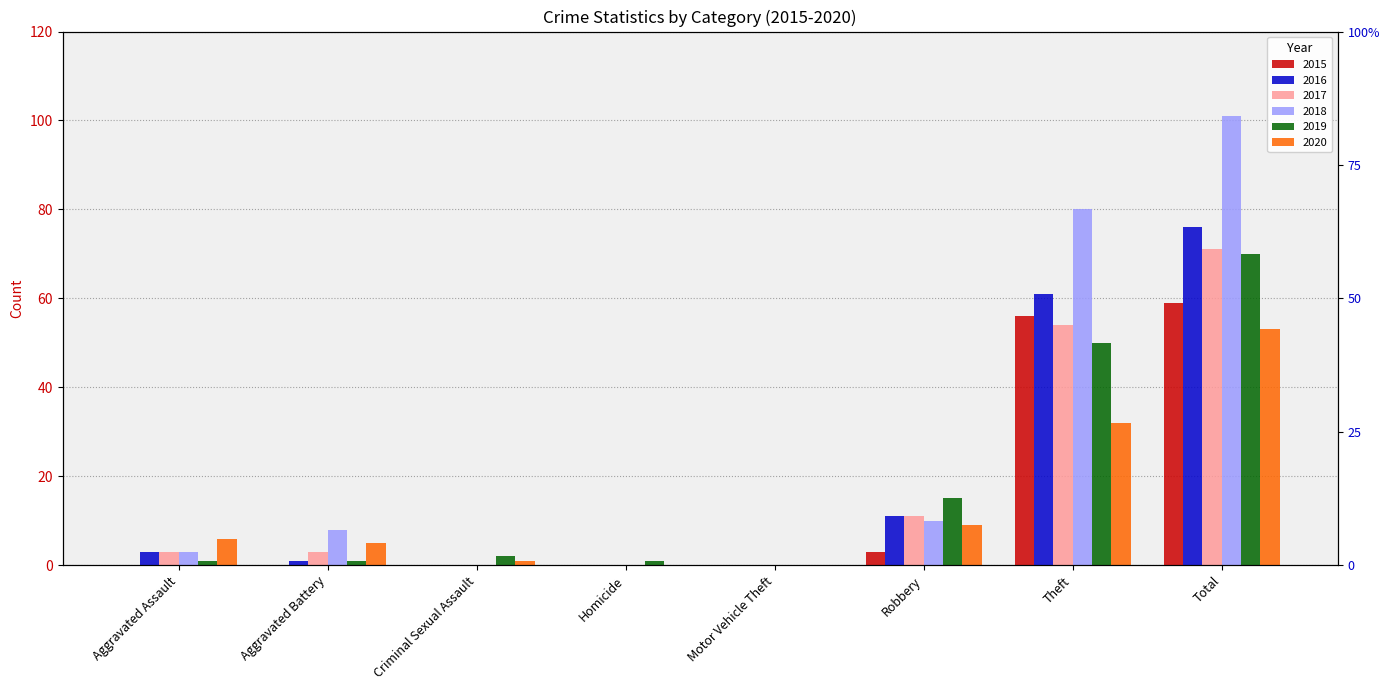

Where is 2020 nearest to the value 26?

Theft